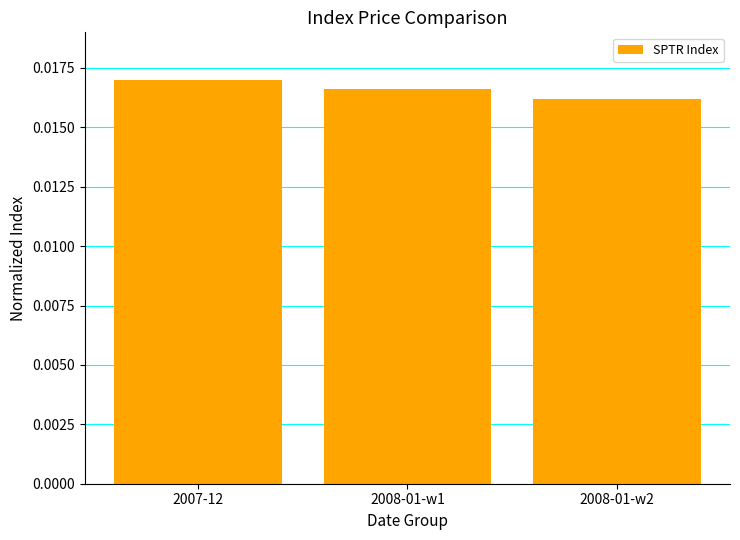

List the labels in order of value, smallest first.

2008-01-w2, 2008-01-w1, 2007-12